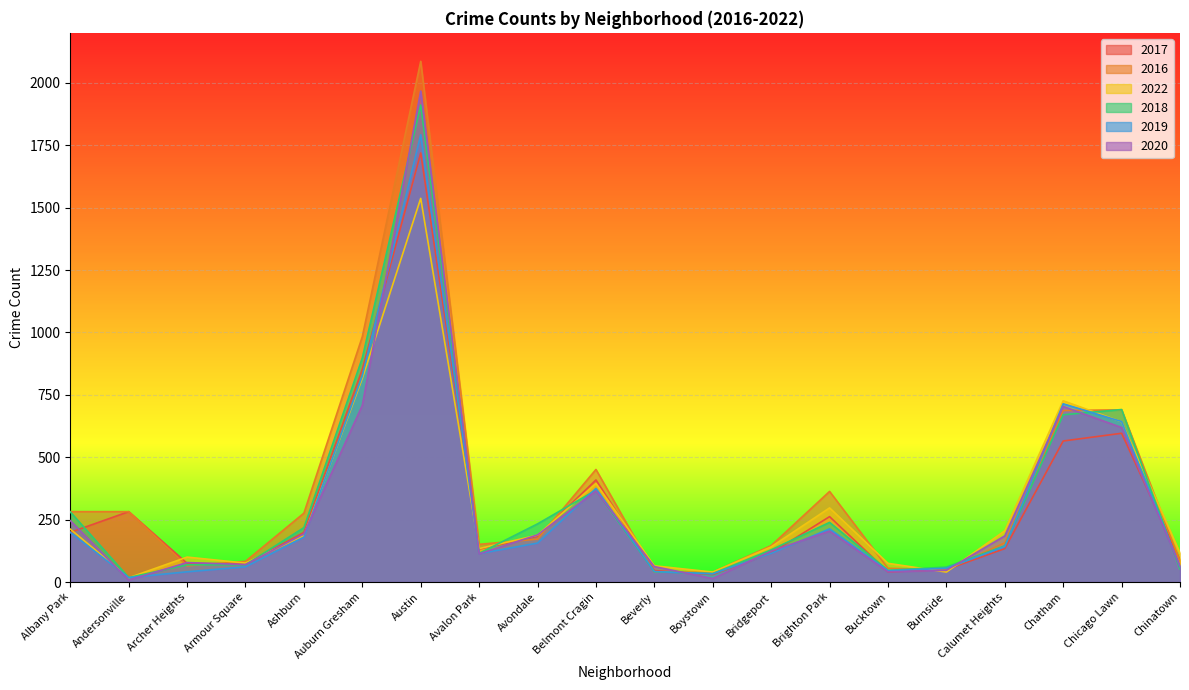

How many intersections are there between 2022 and 2017?

8